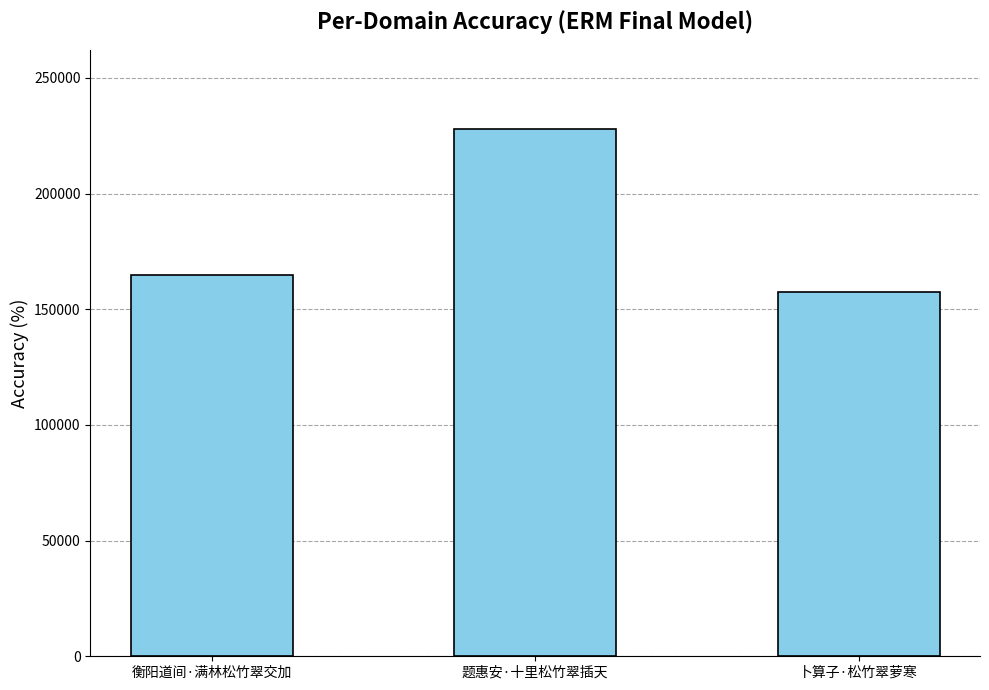

What is the maximum value shown in the chart?

227955